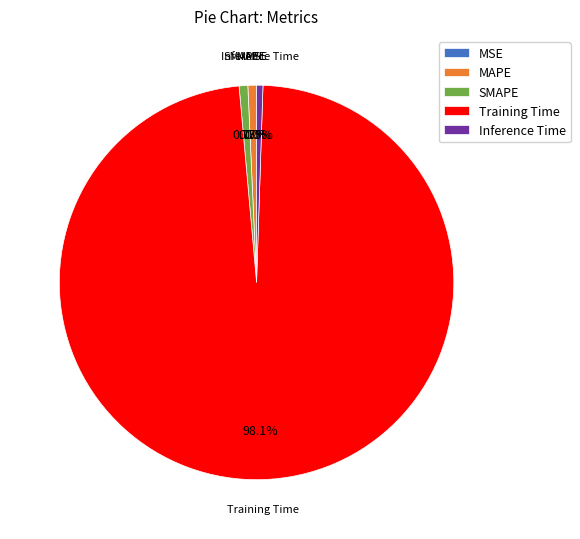

Which slice is the largest?

Training Time